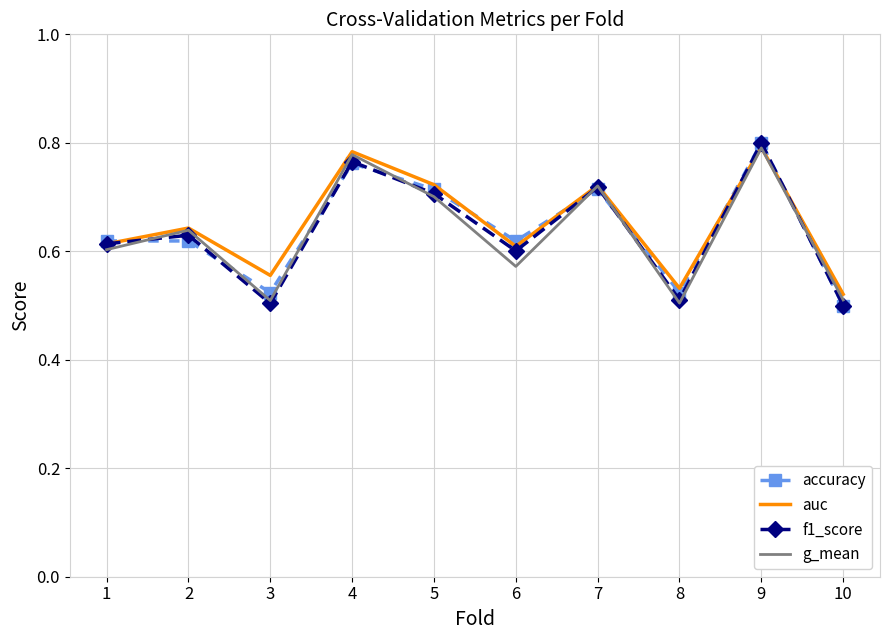

What is the total value across all series at 7?

2.9